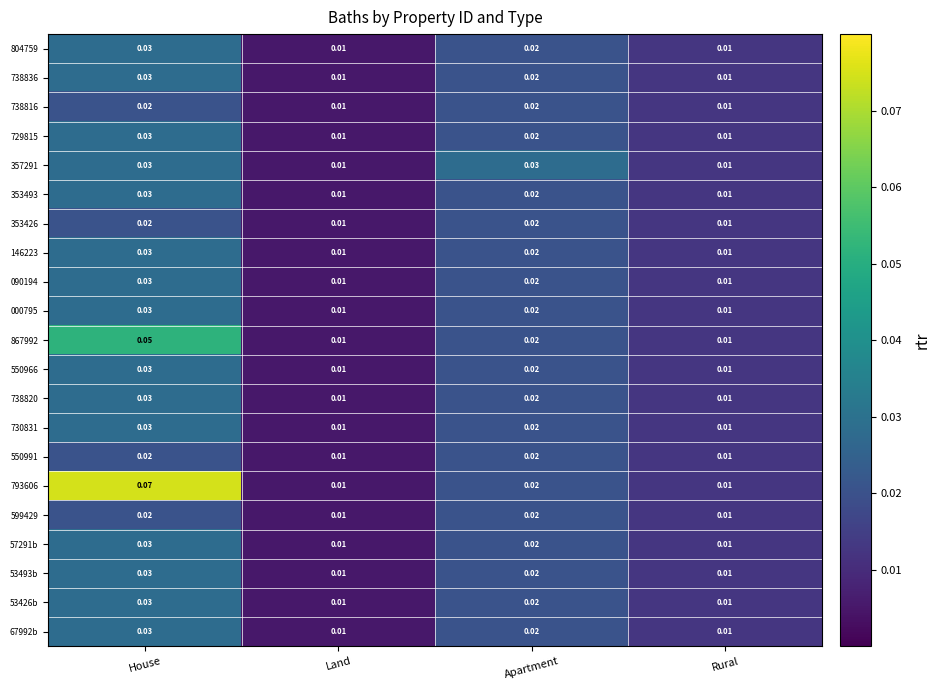

At which category is the sum across all series the highest?

House